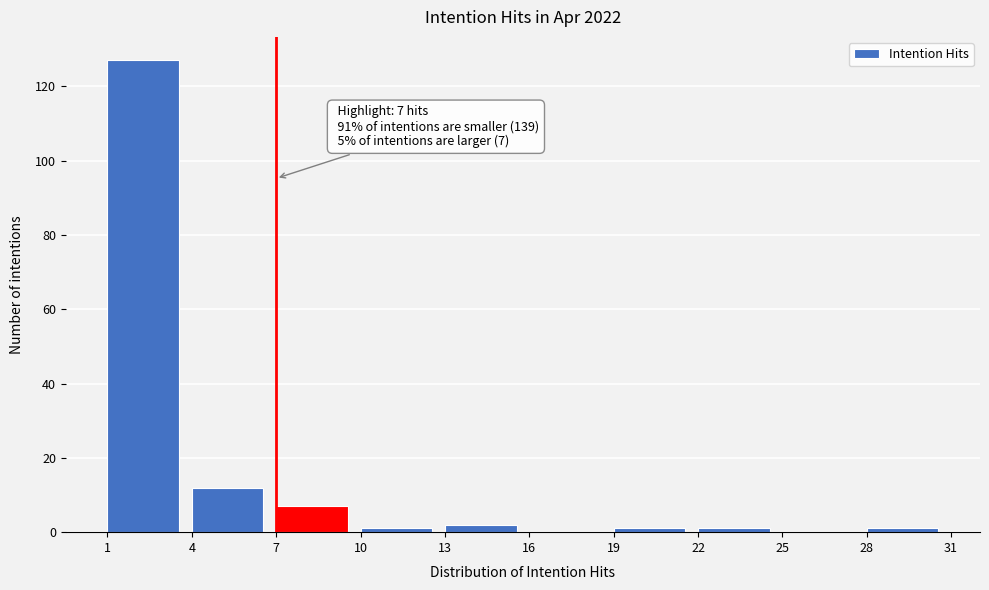

Which range on the x-axis has the tallest bar?

1 to 4